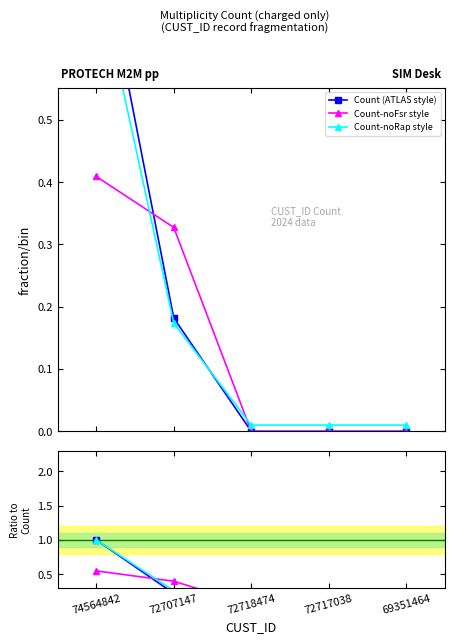

True or false: noRap ratio and Count (ATLAS style) cross at least once.

False